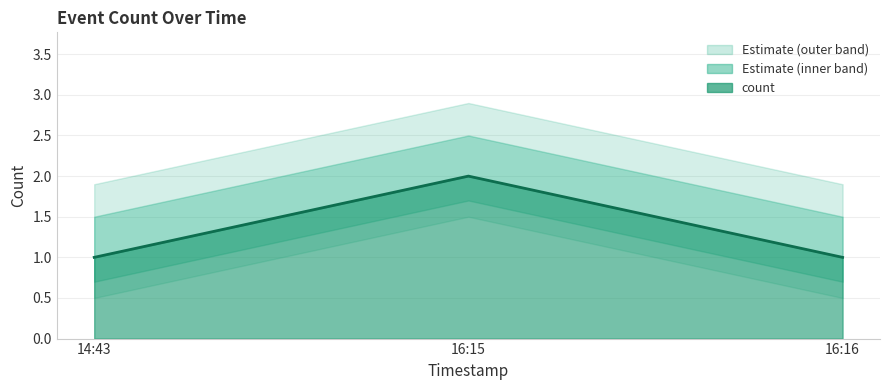

The value at 14:43 is 1. True or false?

True